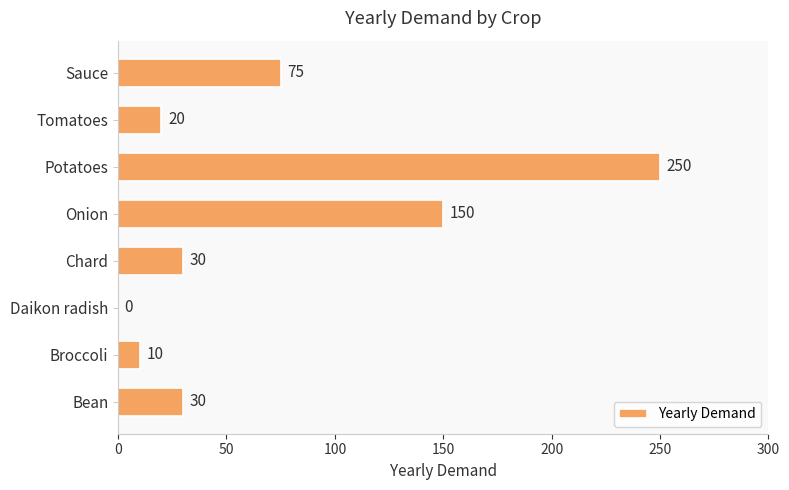

How many positive values are there?

7